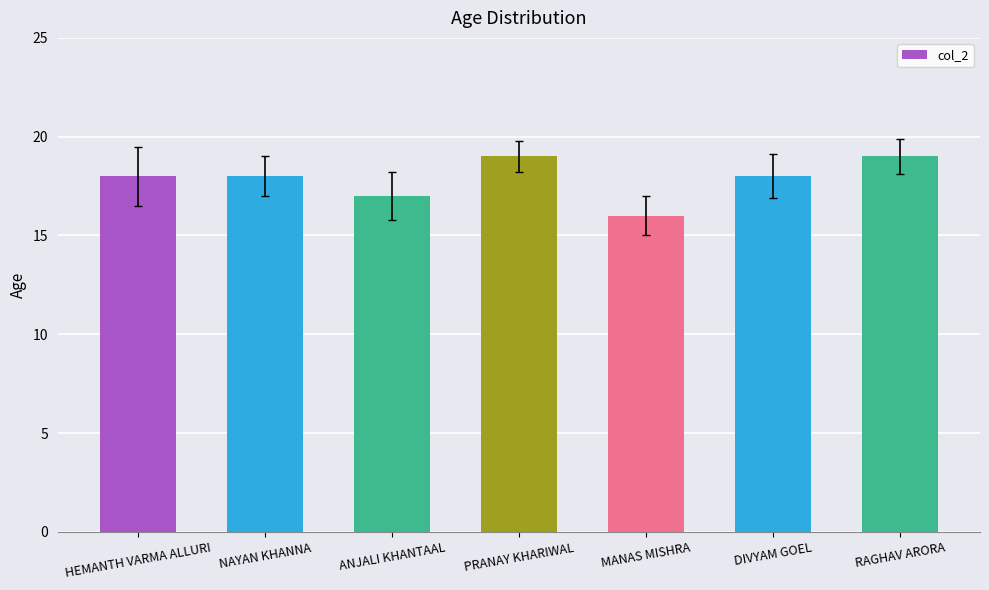

What is the label of the 5th bar from the left?

MANAS MISHRA